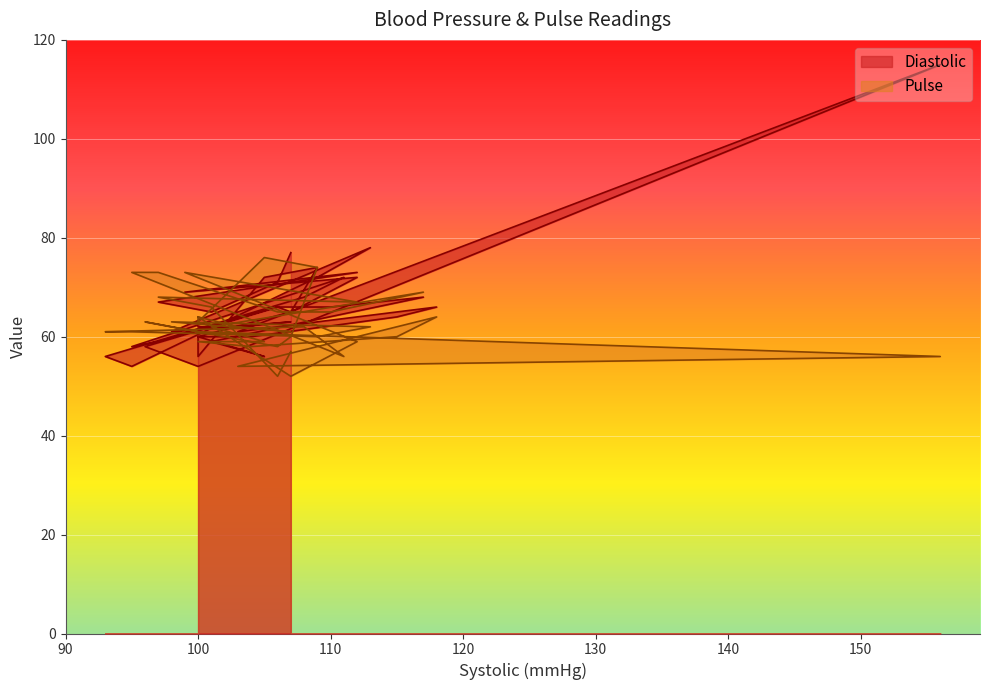

What is the lowest value of the Diastolic series?

54